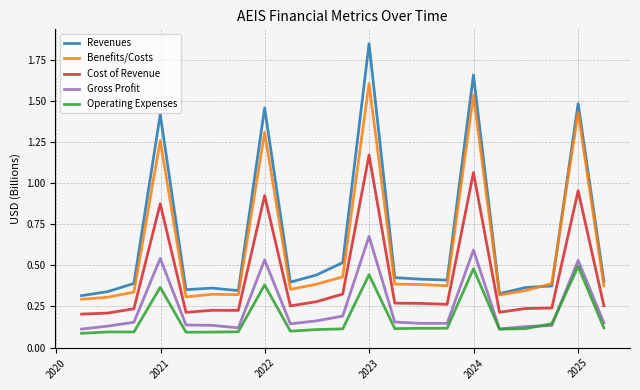

List the series in order of their peak value, lowest first.

Operating Expenses, Gross Profit, Cost of Revenue, Benefits/Costs, Revenues